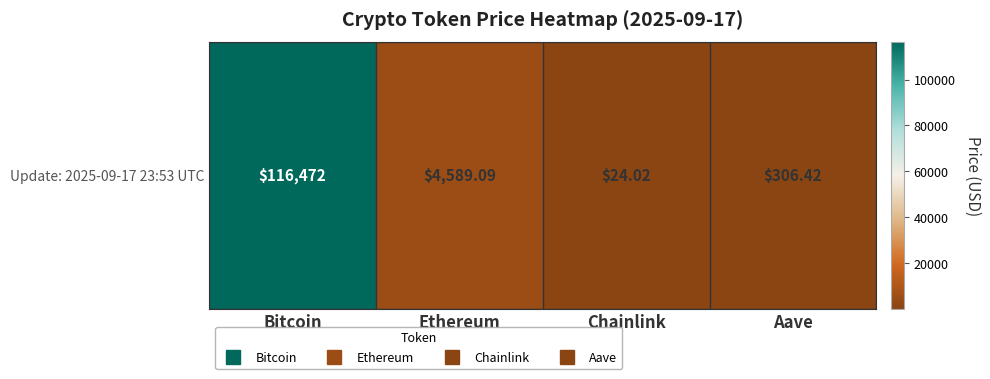

What is the maximum value shown in the chart?

116472.0